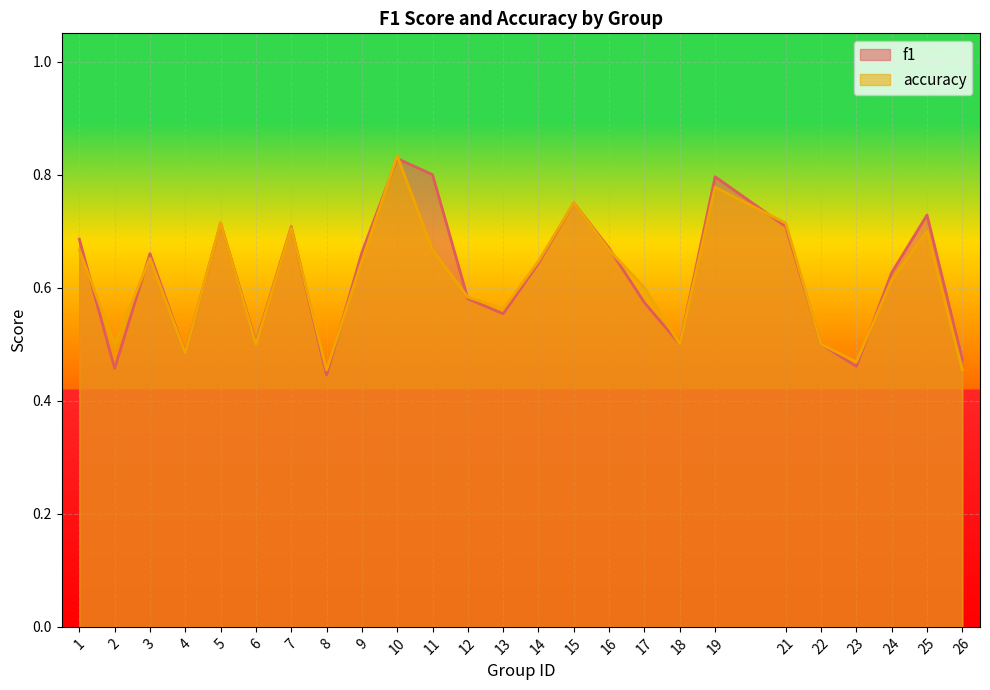

Rank the categories by accuracy value from highest to lowest.

10, 19, 15, 5, 21, 7, 25, 1, 11, 16, 3, 9, 14, 24, 17, 12, 13, 2, 6, 18, 22, 4, 23, 8, 26